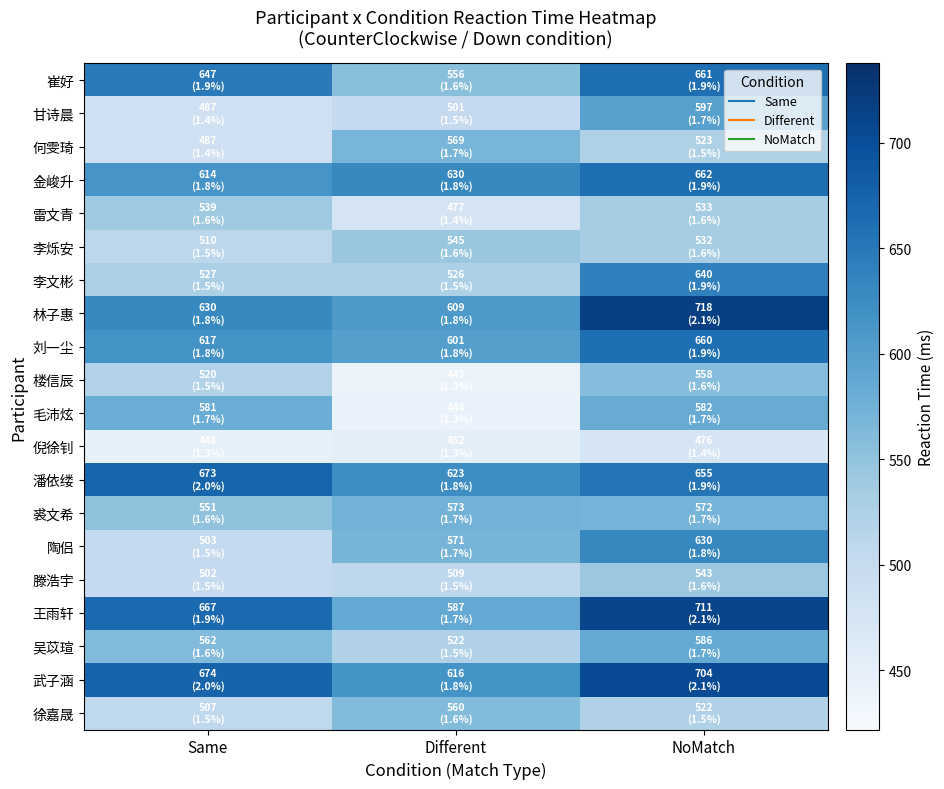

At which category is the sum across all series the highest?

NoMatch